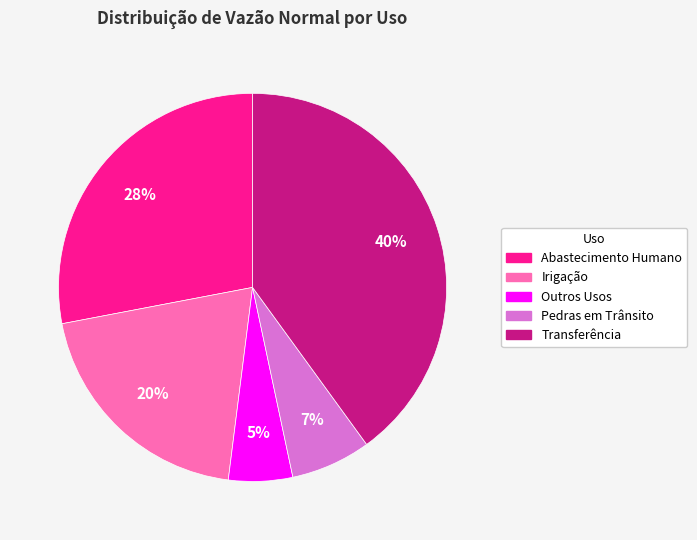

Combined, do Transferência and Abastecimento Humano account for over 50%?

Yes